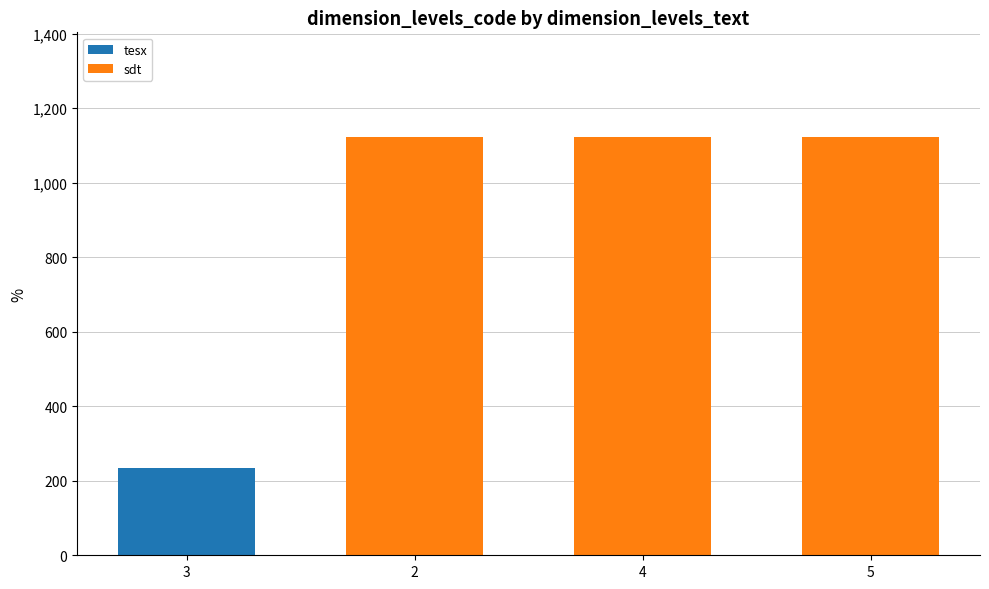

What is the maximum value for tesx?

234